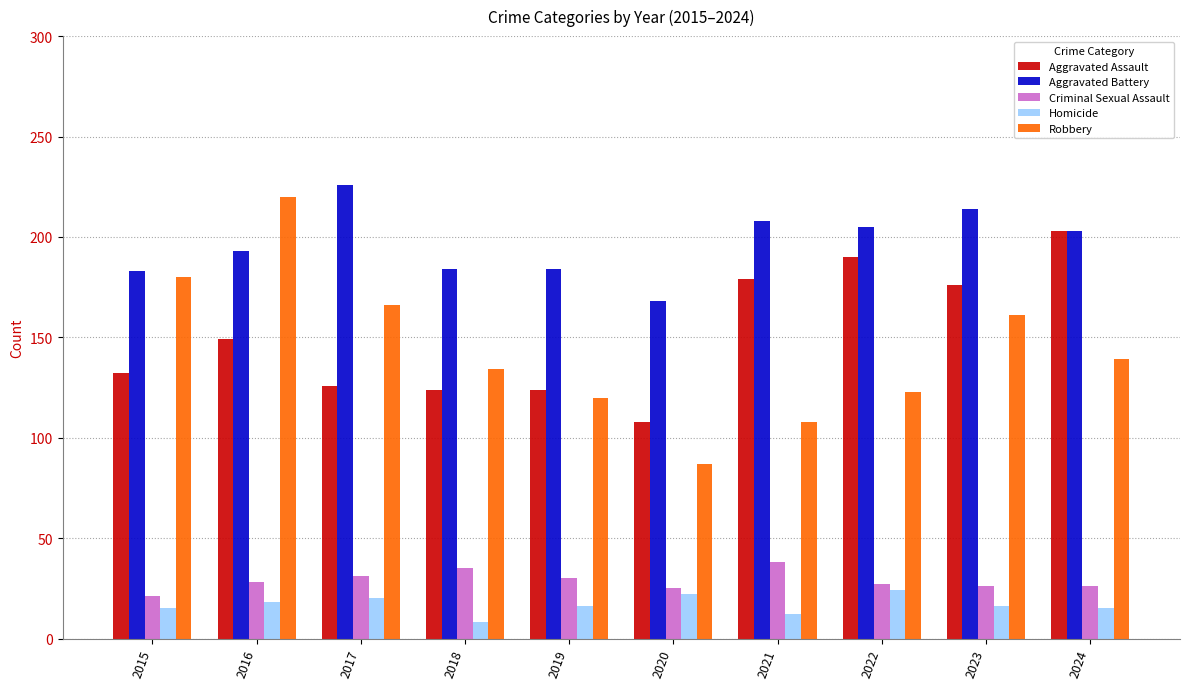

Where is Aggravated Assault nearest to the value 155?

2016